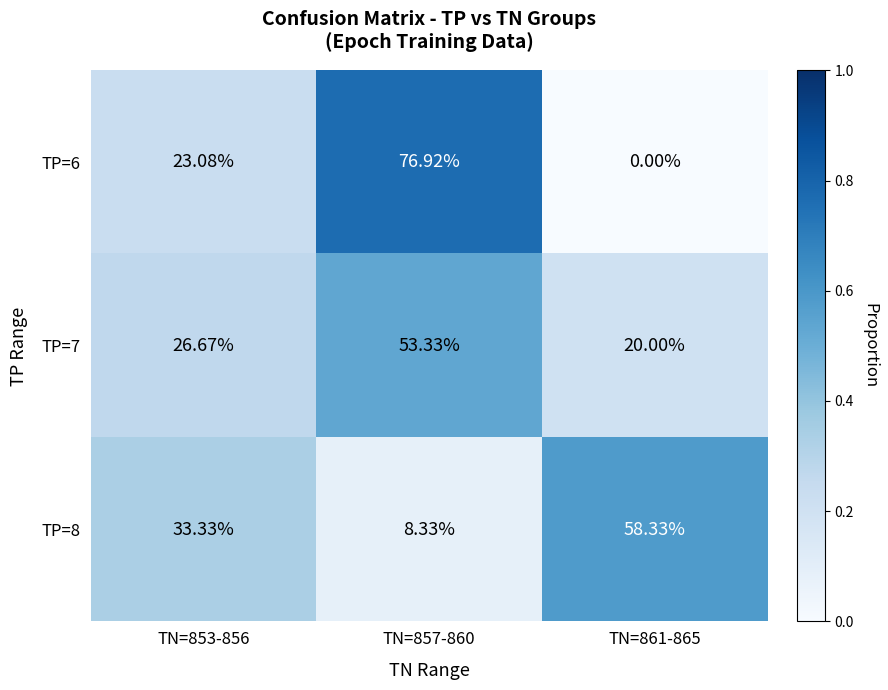

Is the value of TP=8 at TN=853-856 greater than the value of TP=7 at TN=861-865?

Yes